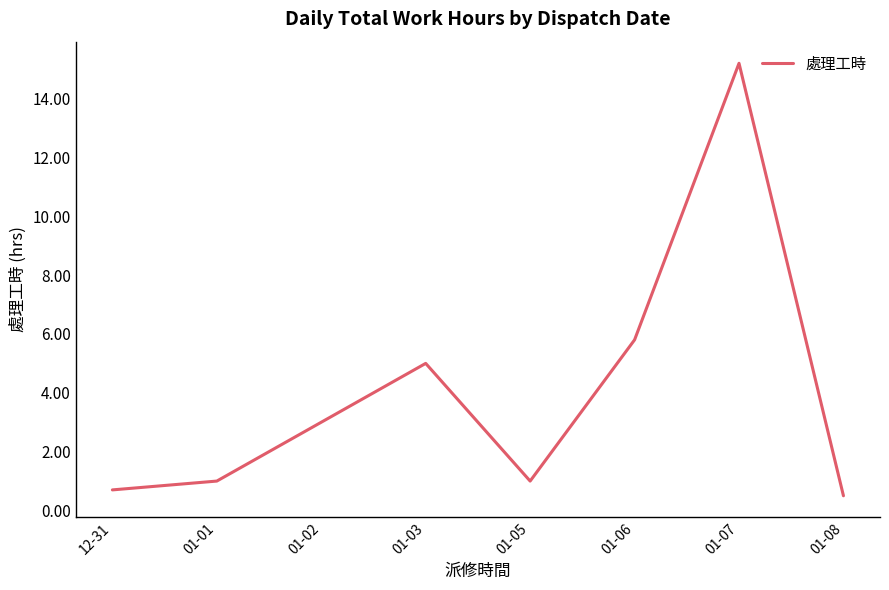

Reading left to right, list all the values displayed in this chart.

0.7	1.0	3.0	5.0	1.0	5.8	15.2	0.5